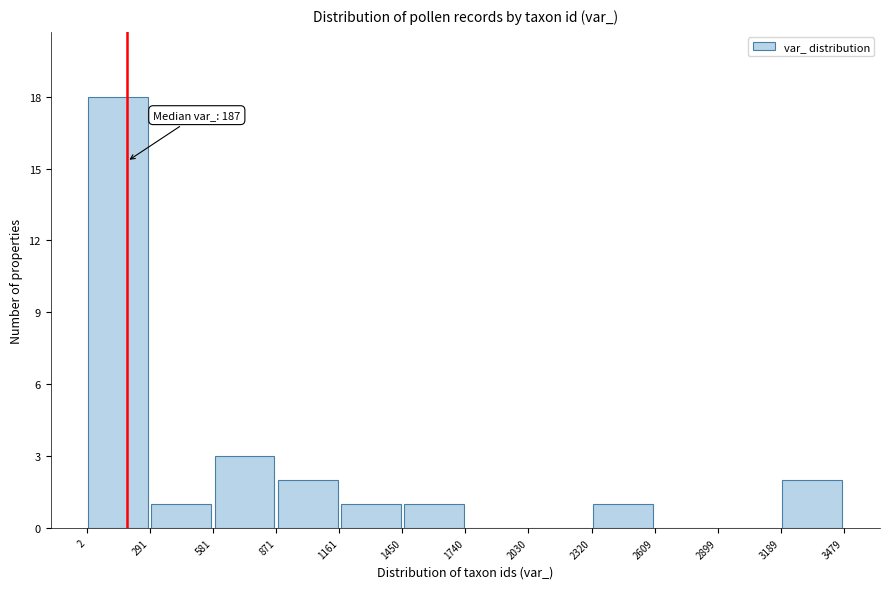

Which range on the x-axis has the tallest bar?

2 to 291